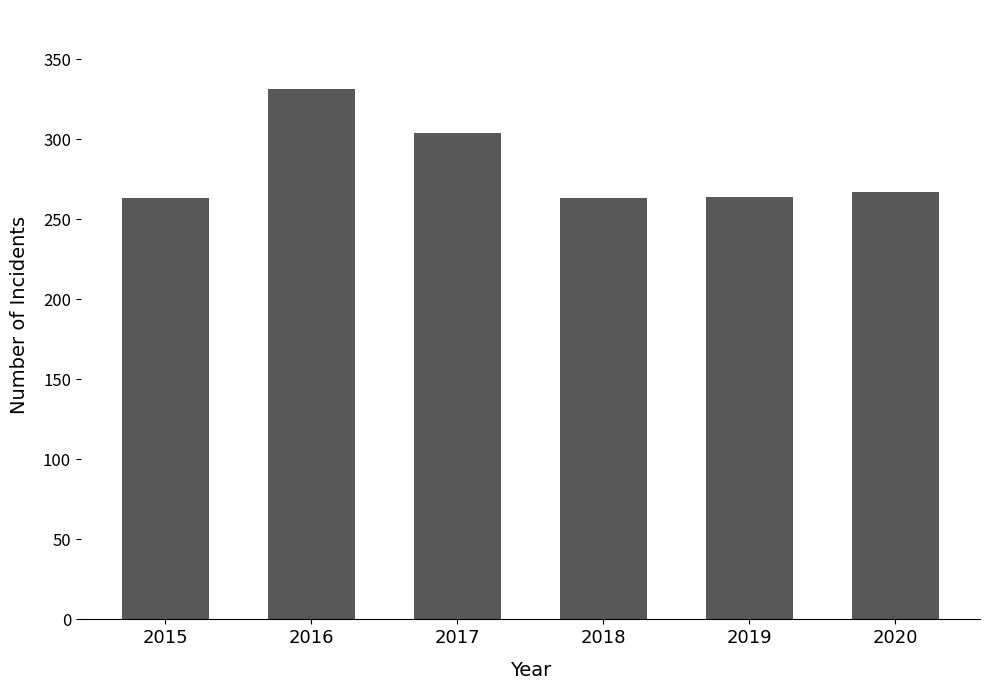

What is the minimum value shown in the chart?

263